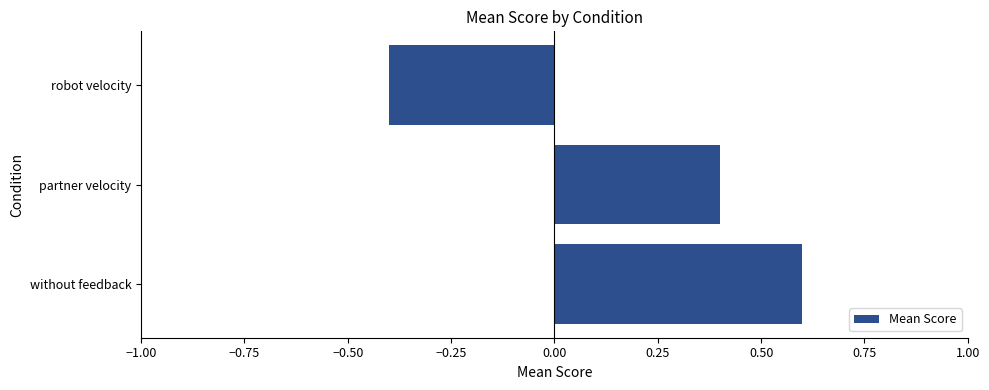

What is the approximate value at robot velocity?

-0.4